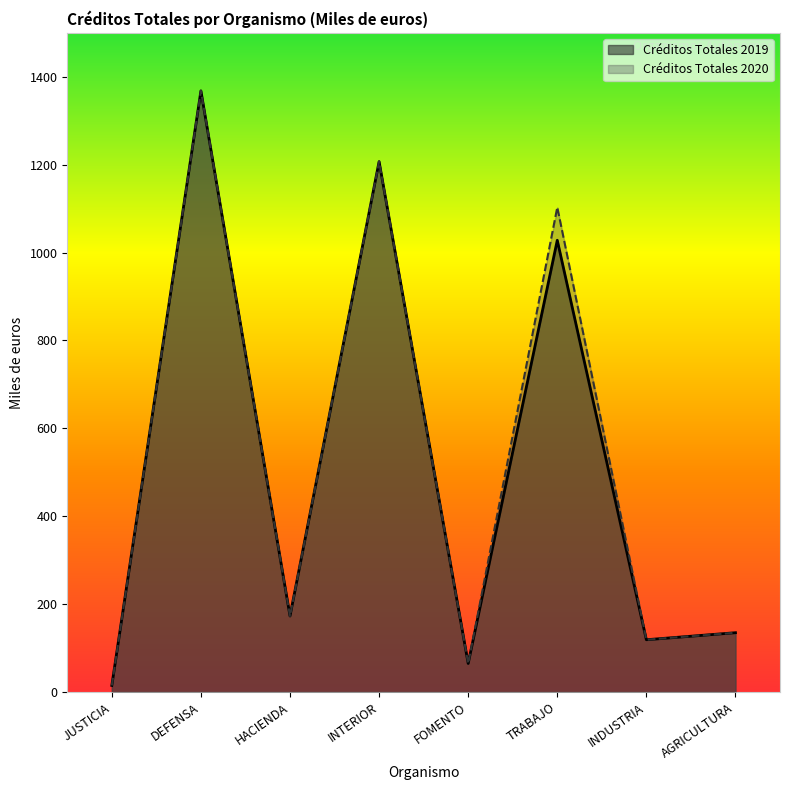

What is the sum of all Créditos Totales 2020 values?

4185